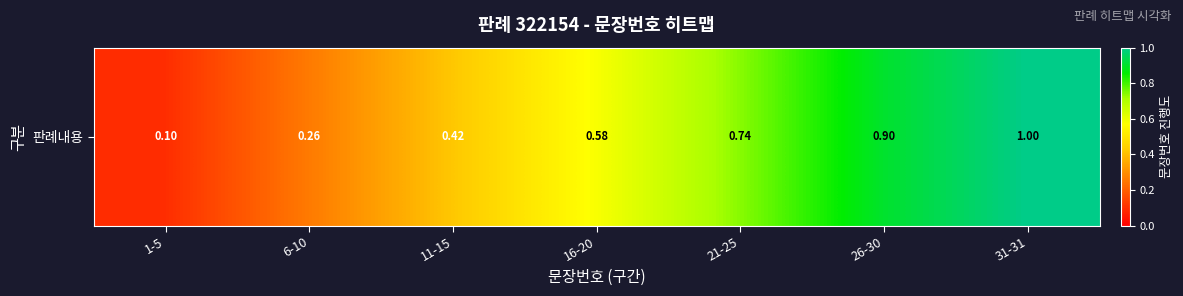

What is the greatest value displayed?

1.0